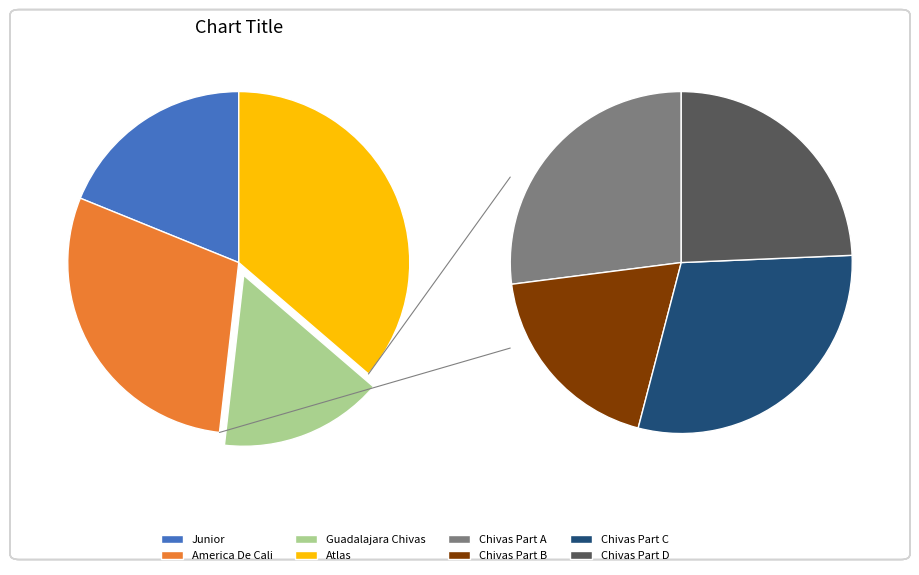

Does Guadalajara Chivas account for over 50% of the chart?

No